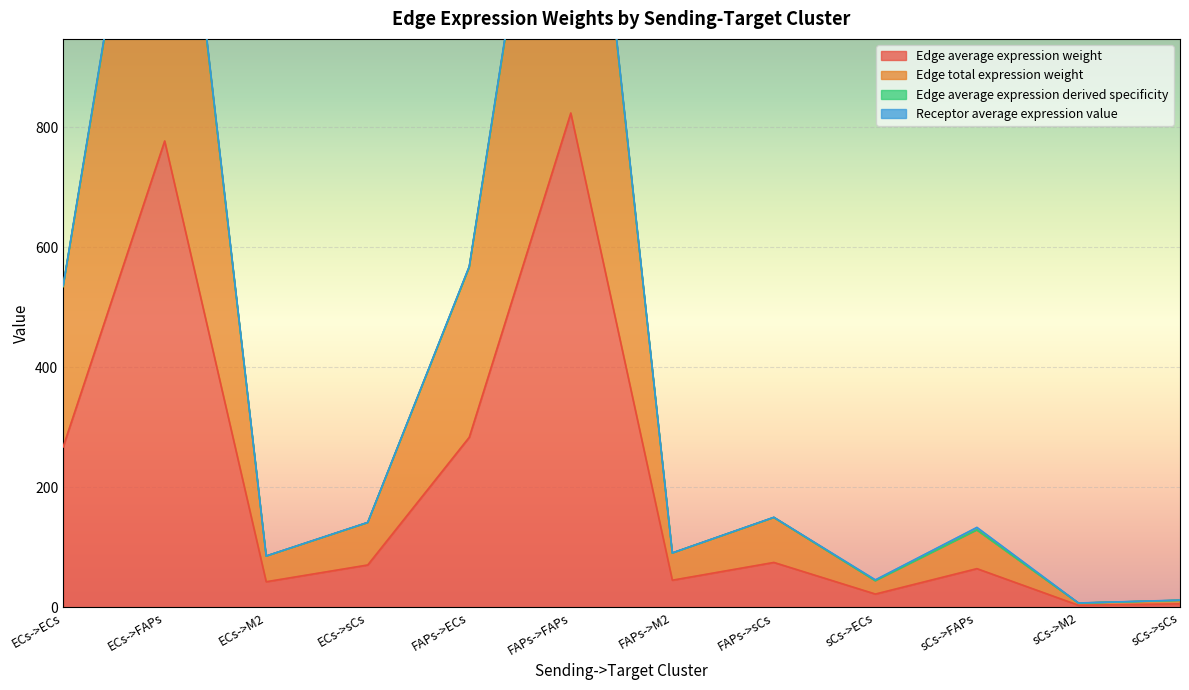

The Edge average expression weight series shows 334.2 at FAPs->FAPs. True or false?

False